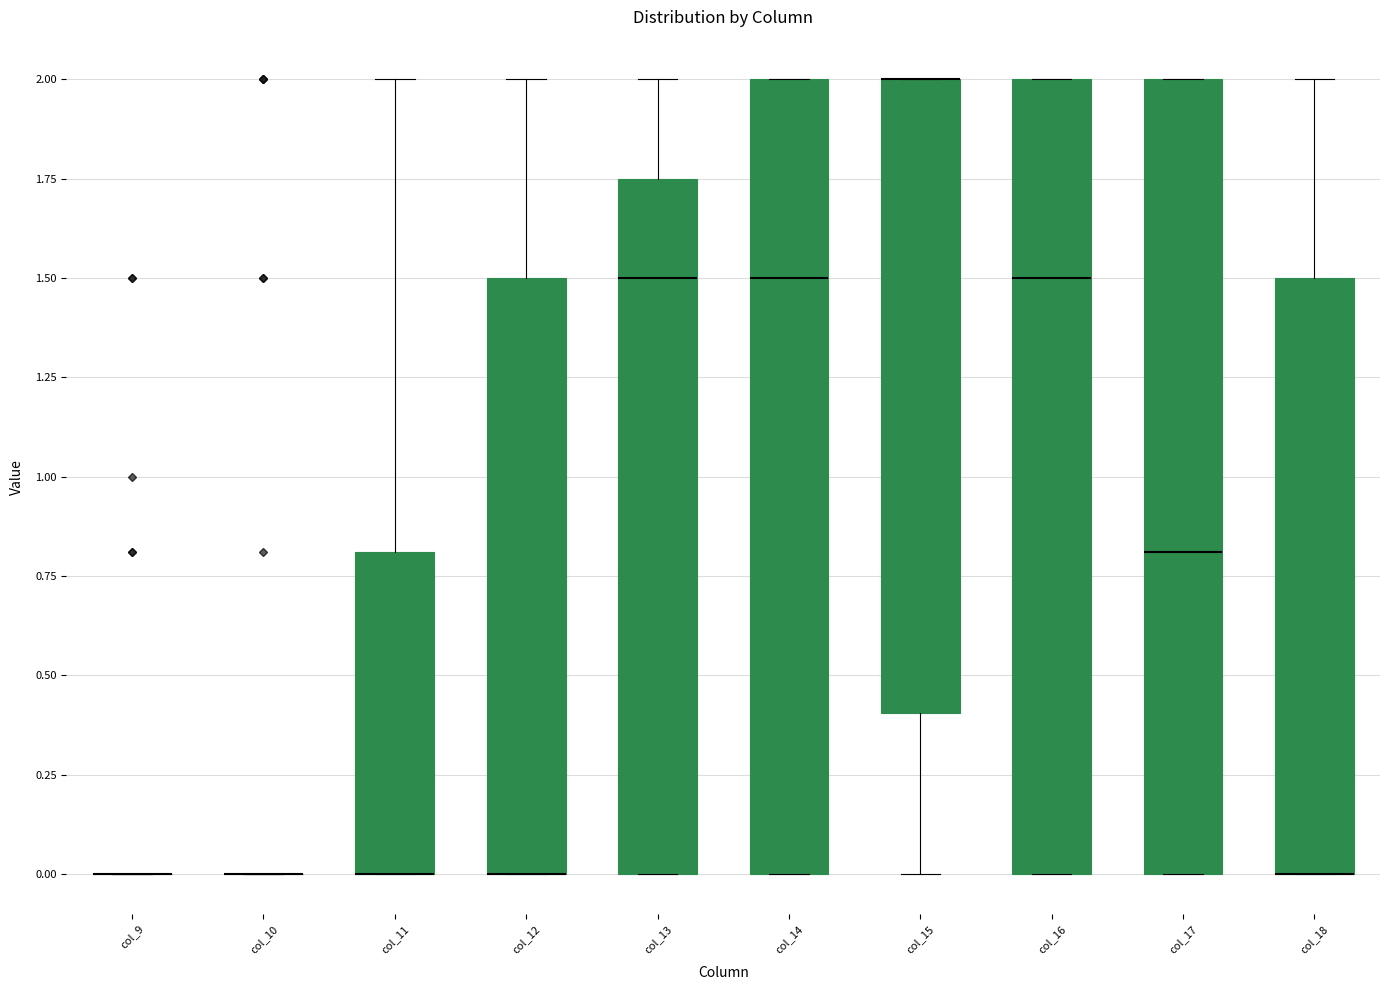

Reading left to right, read every box against the y-axis: the position of its median line, the range the box covers, and the ends of its whiskers. The values are not printed on the chart, so give them approximately, as read against the axis.

col_9: box collapsed to a line at 0.00, whiskers 0.00 to 0.00
col_10: box collapsed to a line at 0.00, whiskers 0.00 to 0.00
col_11: median 0.00 (drawn on the box's lower edge), box 0.00 to 0.80, whiskers 0.00 to 2.00
col_12: median 0.00 (drawn on the box's lower edge), box 0.00 to 1.50, whiskers 0.00 to 2.00
col_13: median 1.50, box 0.00 to 1.75, whiskers 0.00 to 2.00
col_14: median 1.50, box 0.00 to 2.00, whiskers 0.00 to 2.00
col_15: median 2.00 (drawn on the box's upper edge), box 0.40 to 2.00, whiskers 0.00 to 2.00
col_16: median 1.50, box 0.00 to 2.00, whiskers 0.00 to 2.00
col_17: median 0.80, box 0.00 to 2.00, whiskers 0.00 to 2.00
col_18: median 0.00 (drawn on the box's lower edge), box 0.00 to 1.50, whiskers 0.00 to 2.00